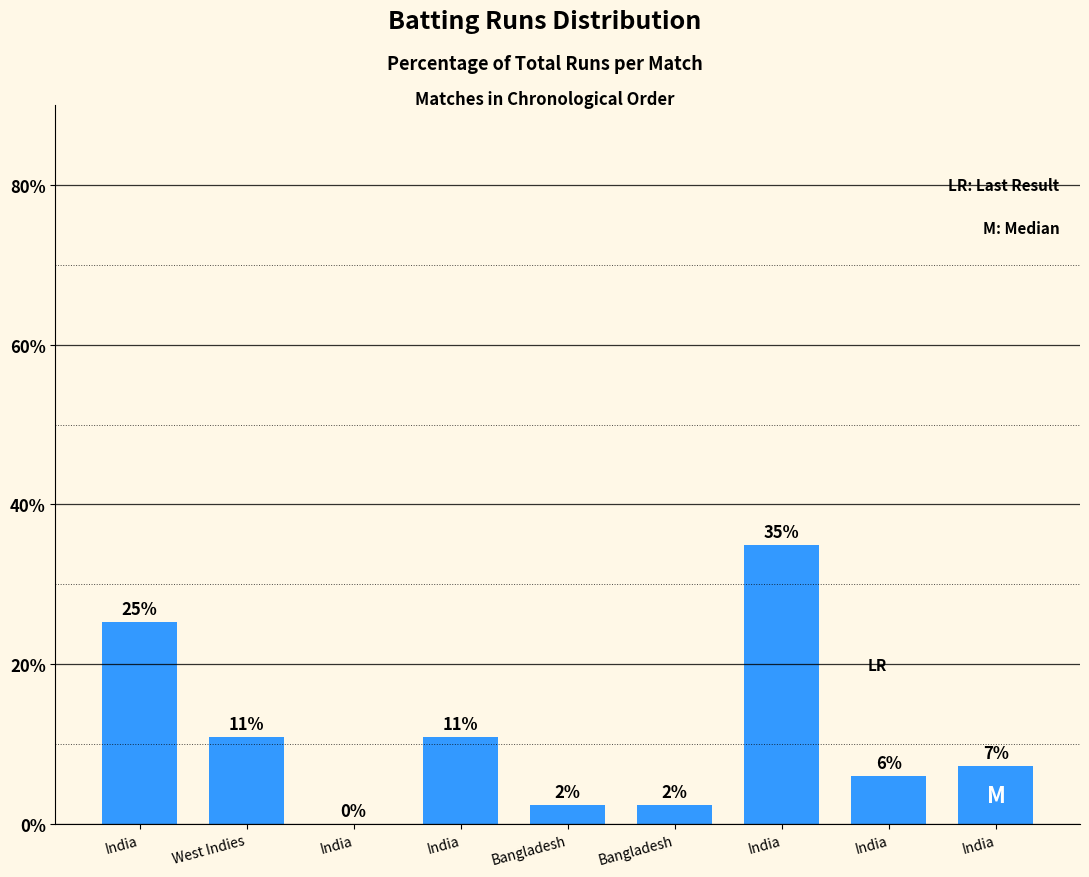

Are the bars horizontal?

No